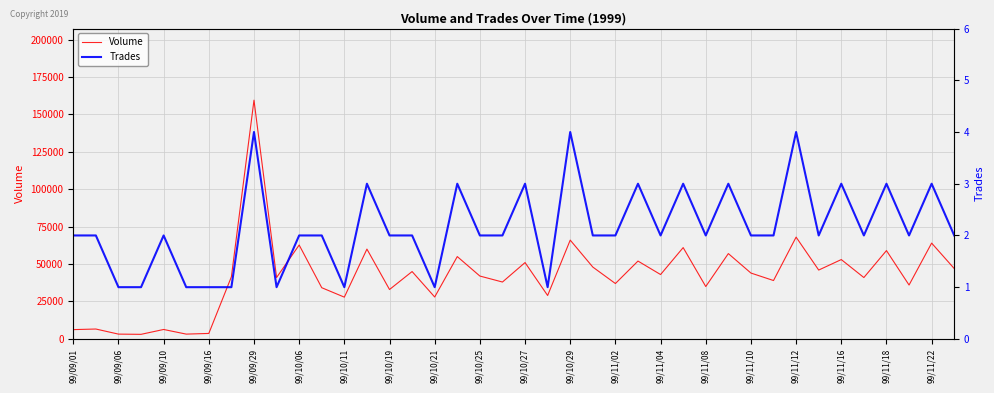

List the series in order of their overall mean, highest first.

Volume, Trades